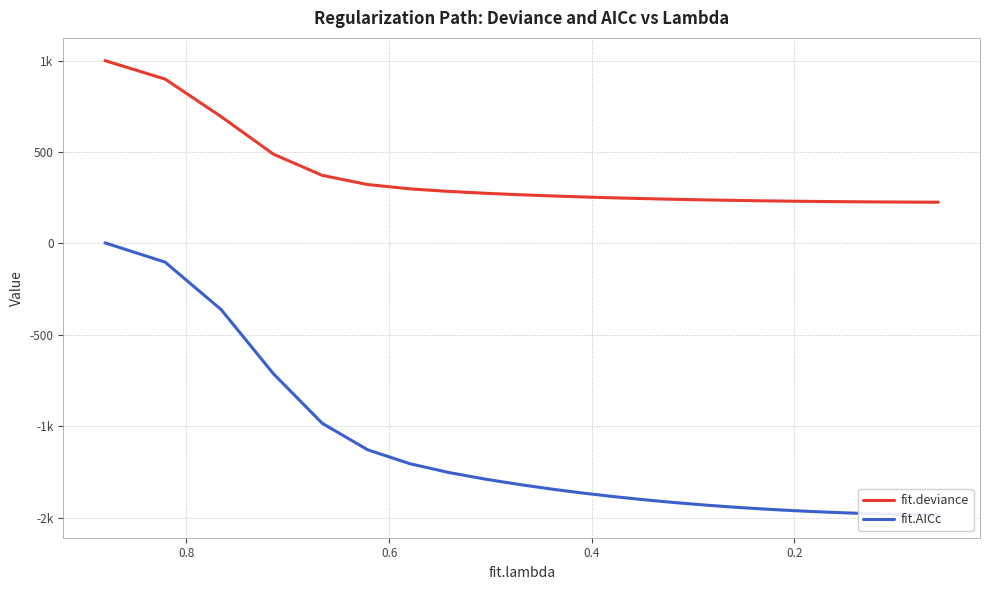

List the series in order of their peak value, lowest first.

fit.AICc, fit.deviance